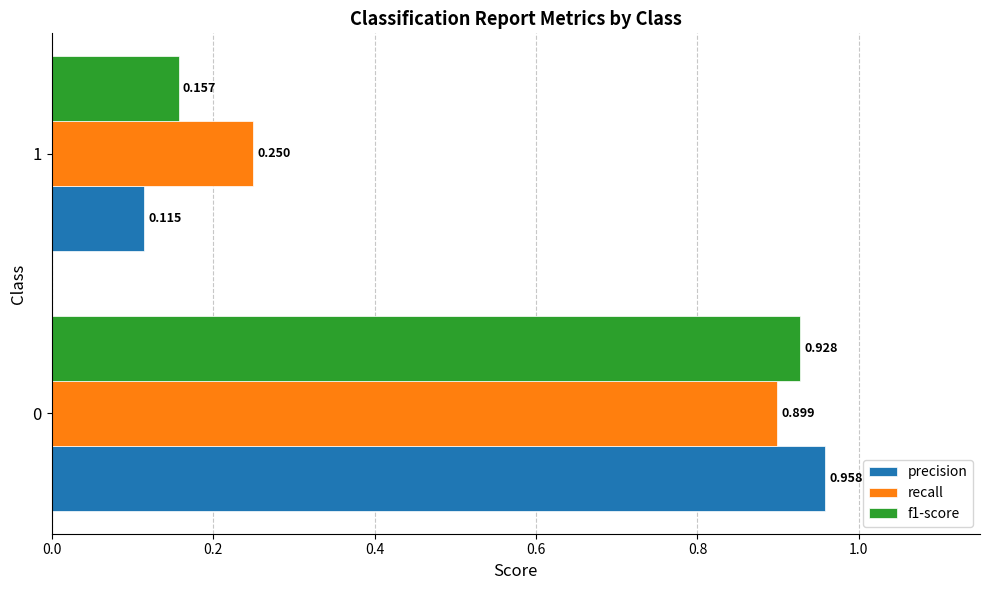

Between 0 and 1, which series saw the biggest shift?

precision